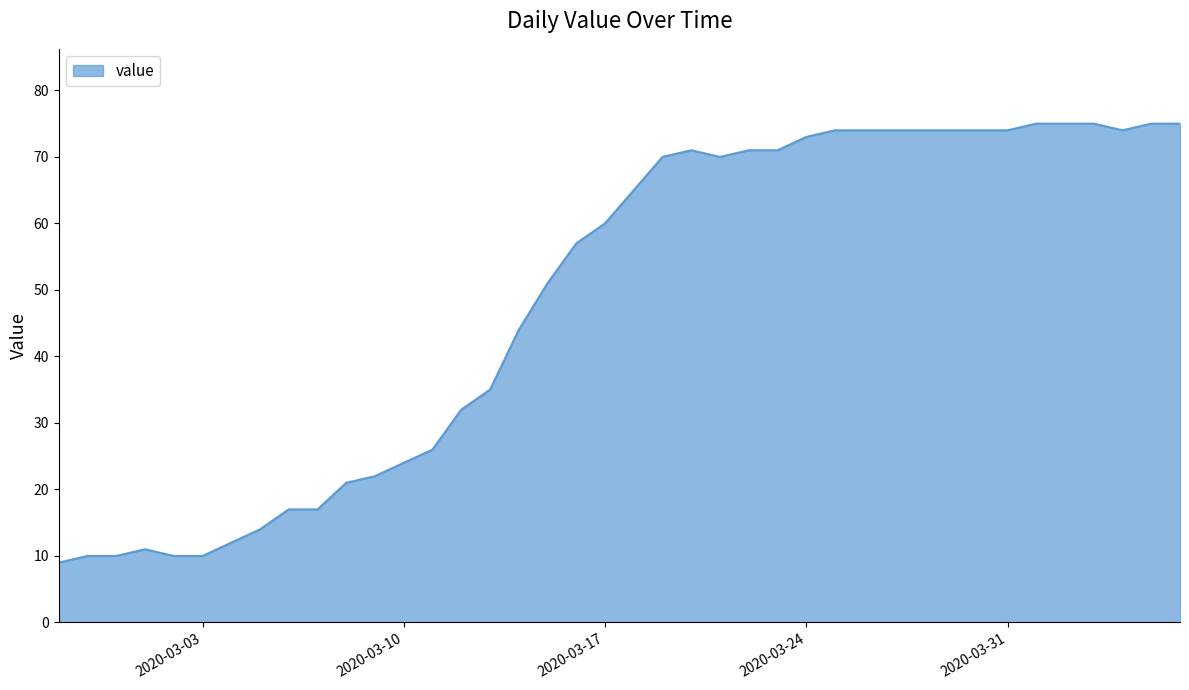

What is the smallest value displayed?

9